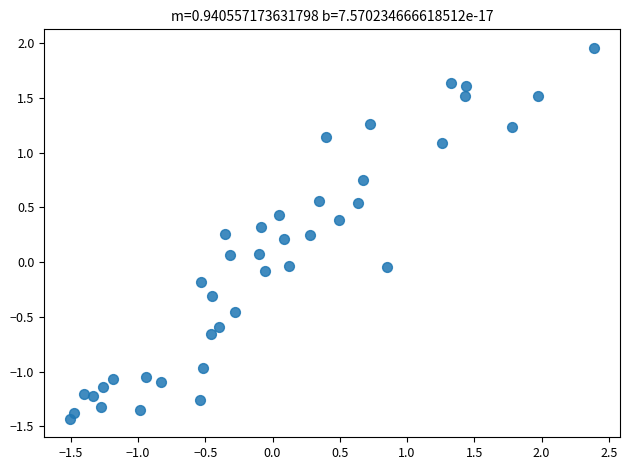

What is the range of X values (max minus min)?

3.9